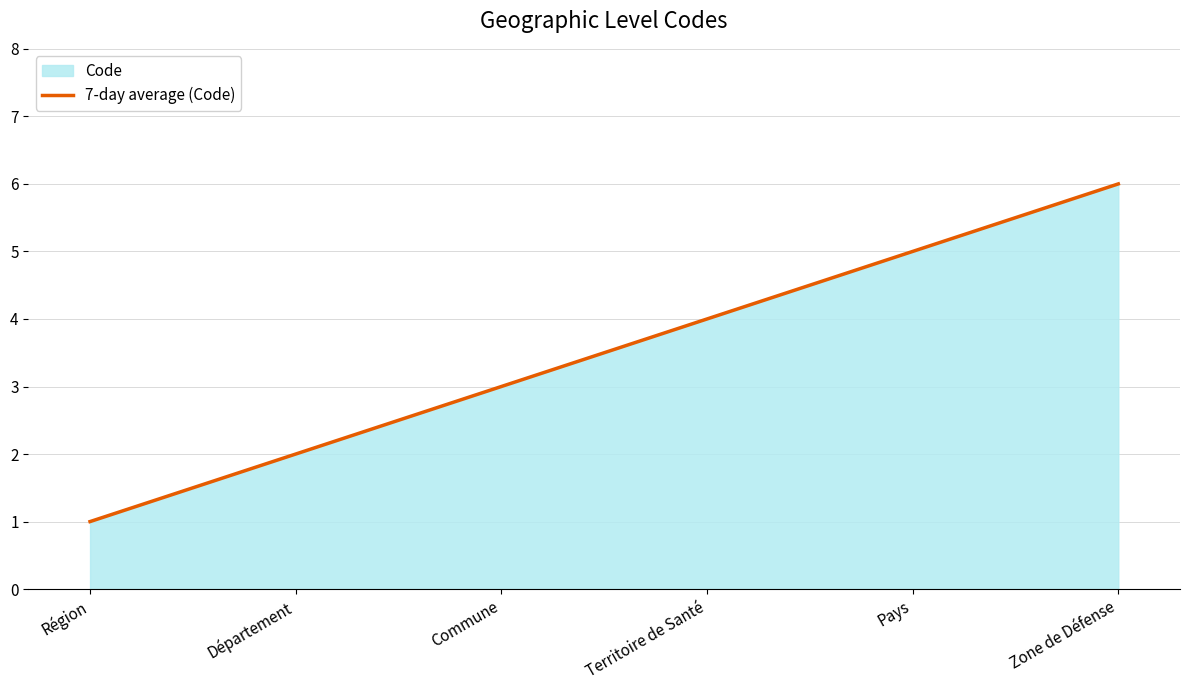

How many lines are shown in the chart?

1